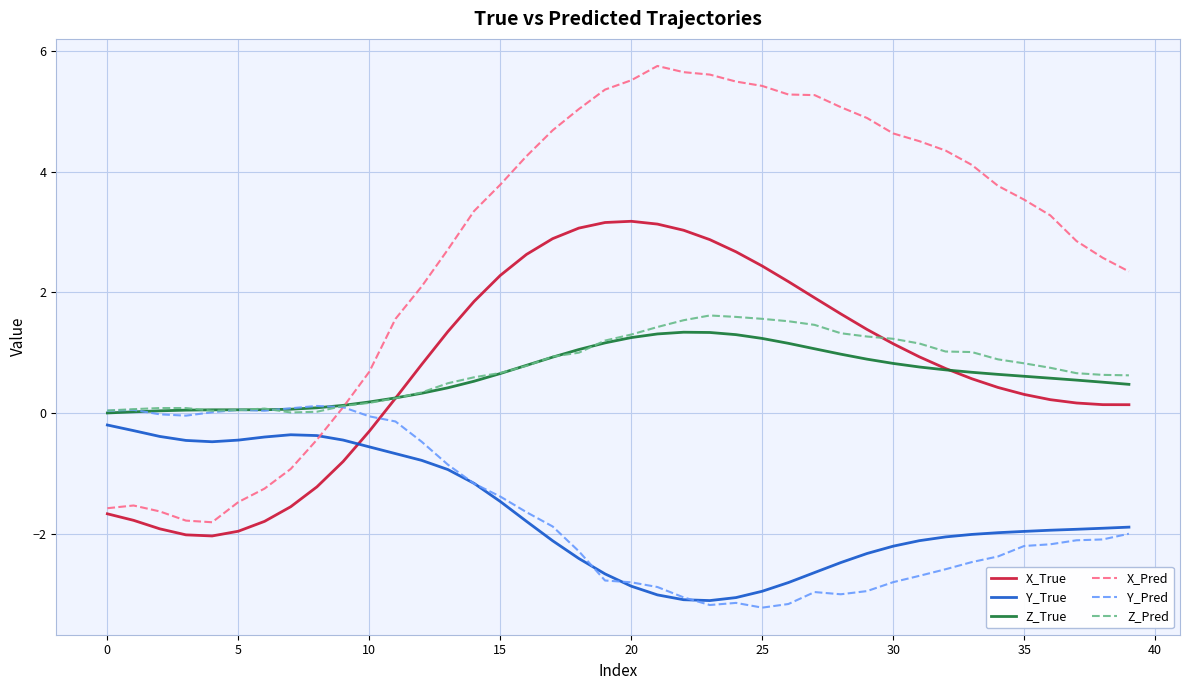

Which series has the largest range (max minus min)?

X_Pred